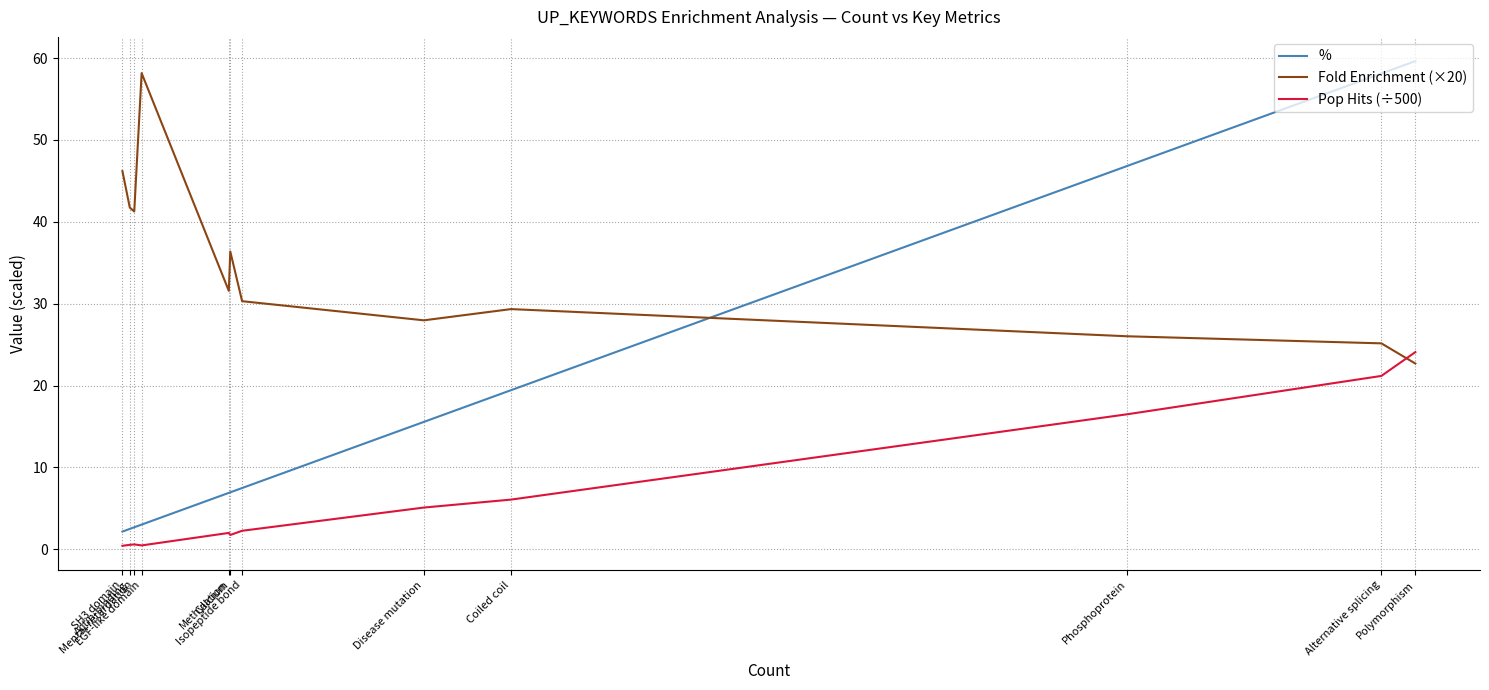

What is the difference between the Fold Enrichment (×20) values at Alternative splicing and Mental retardation?

16.1